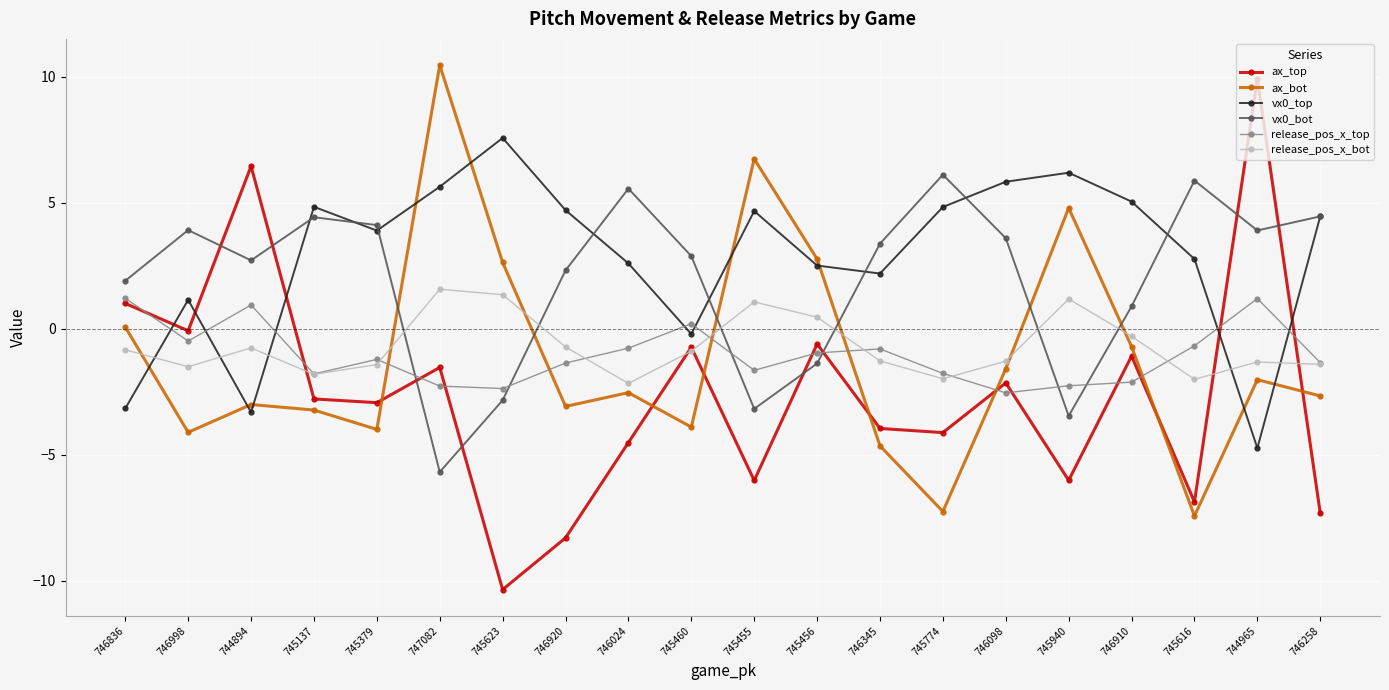

What is the sum of all ax_top values?

-52.0